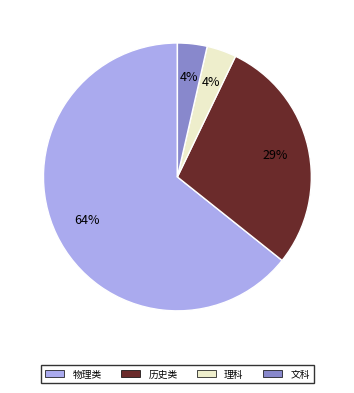

Which category has the biggest portion of the pie?

物理类